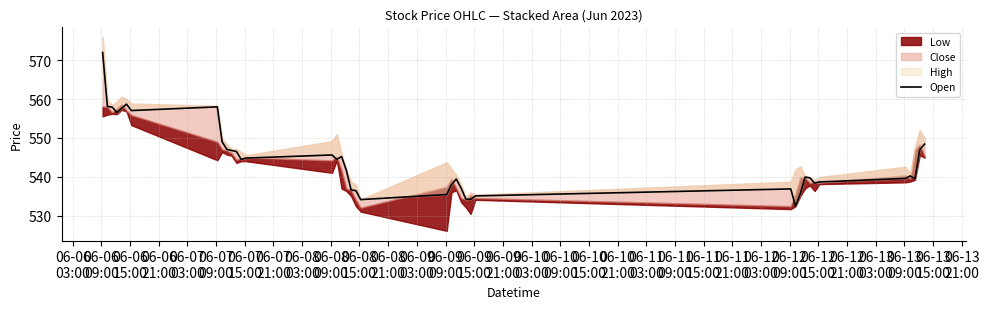

The chart shows a value of 364.0 at 06-06
09:00. True or false?

False